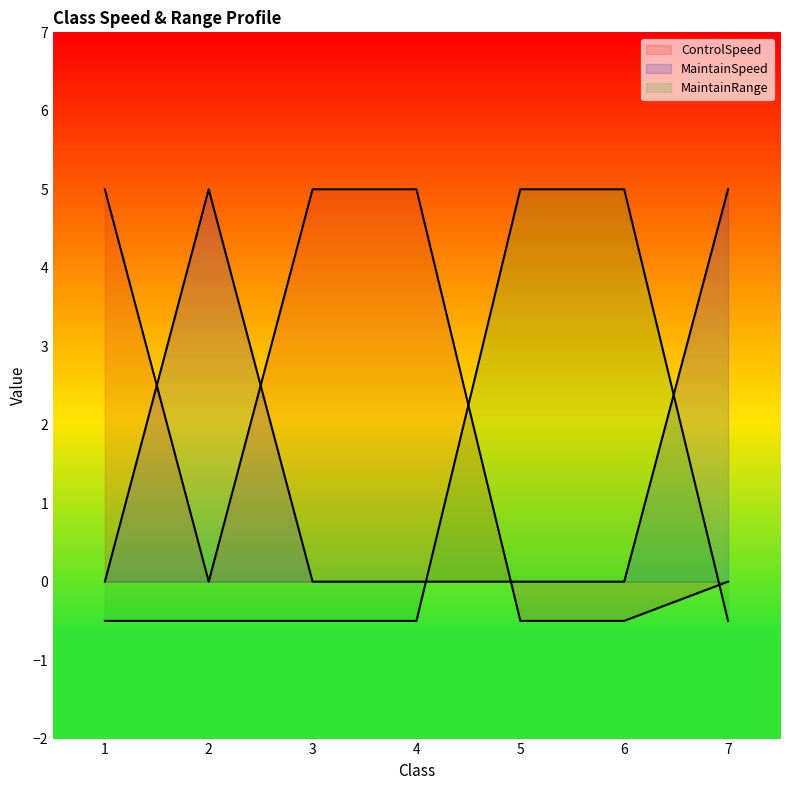

Count the number of data series in this chart.

3